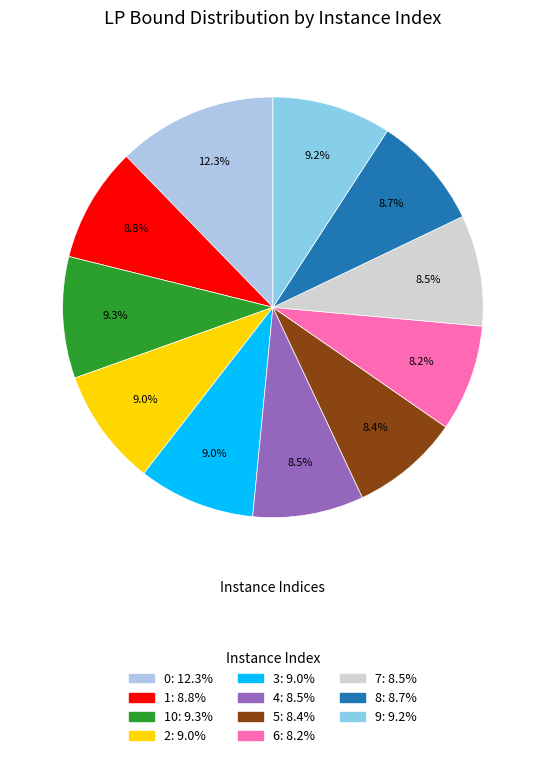

How many segments does this pie chart have?

11